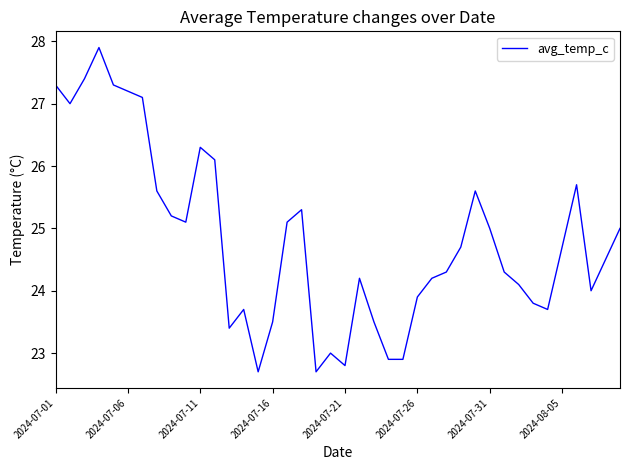

What is the difference between the maximum and minimum values?

5.2